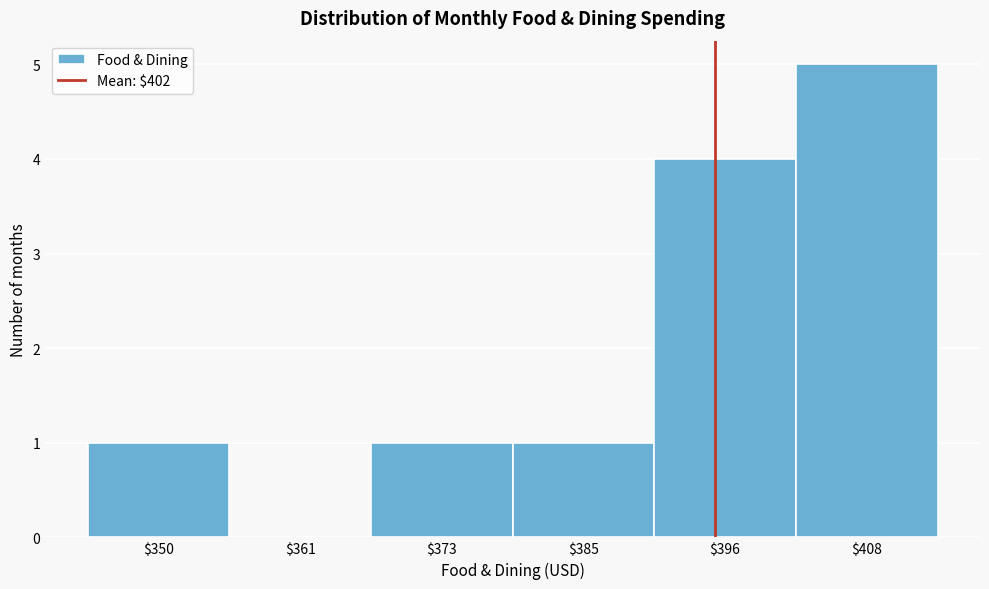

What is the greatest value displayed?

5